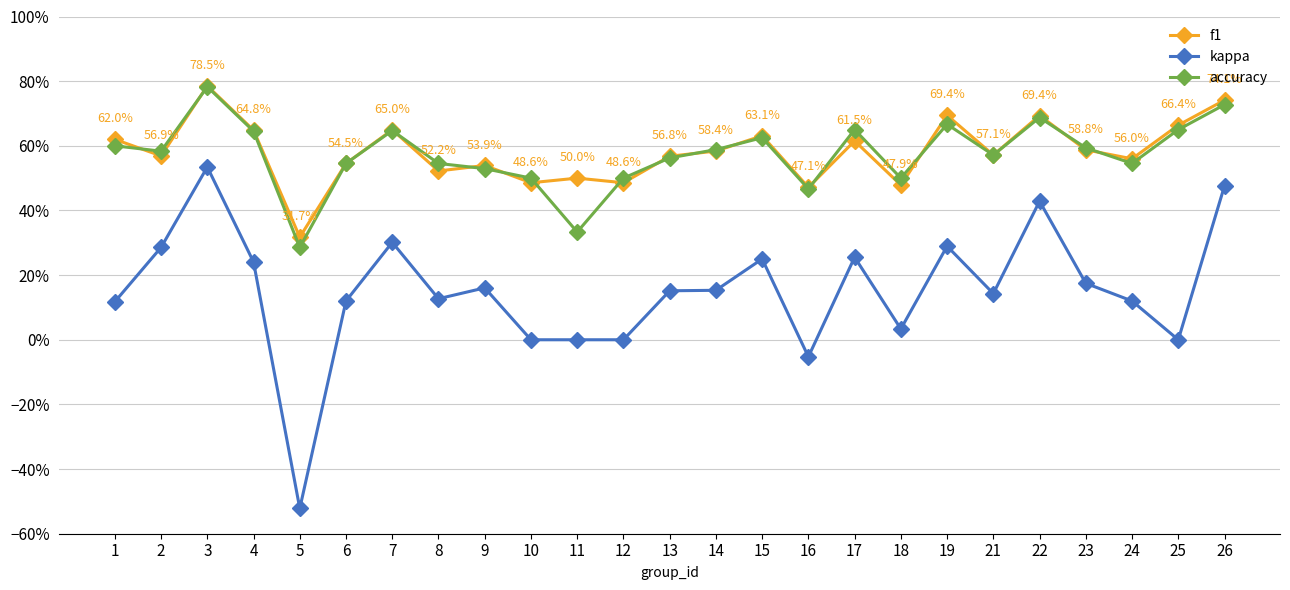

Which series has the largest range (max minus min)?

kappa